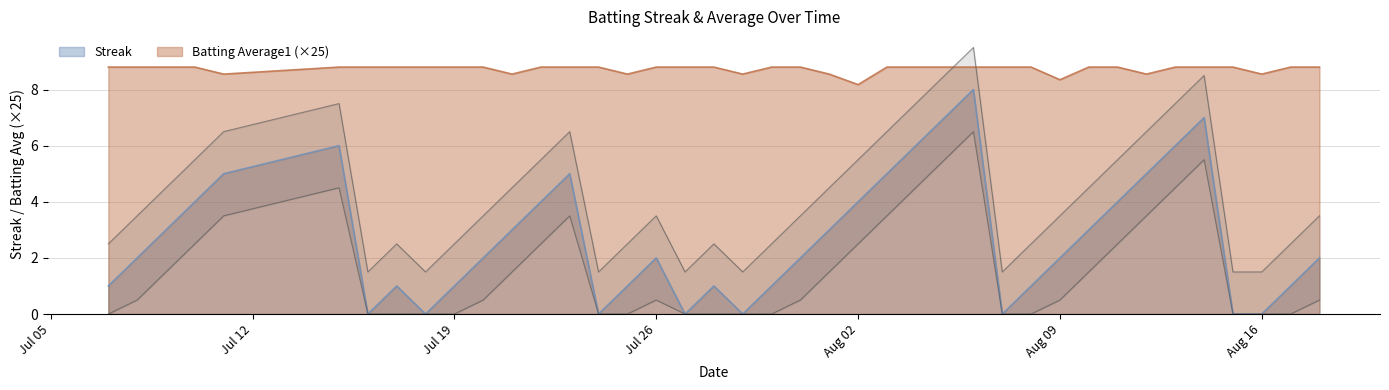

What is the sum of all Batting Average1 values?

349.2